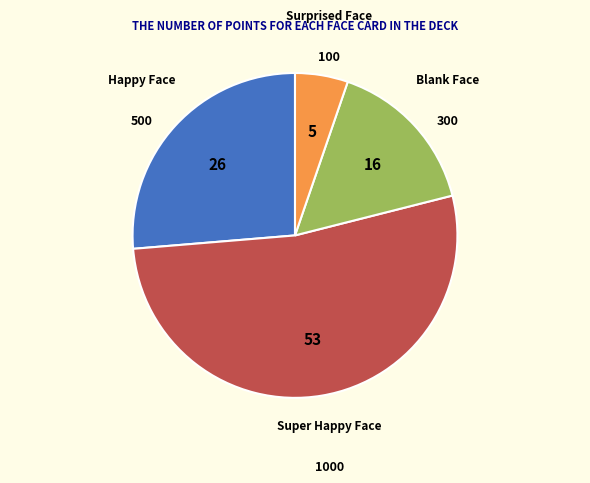

Is there any slice that represents more than half of the pie?

Yes